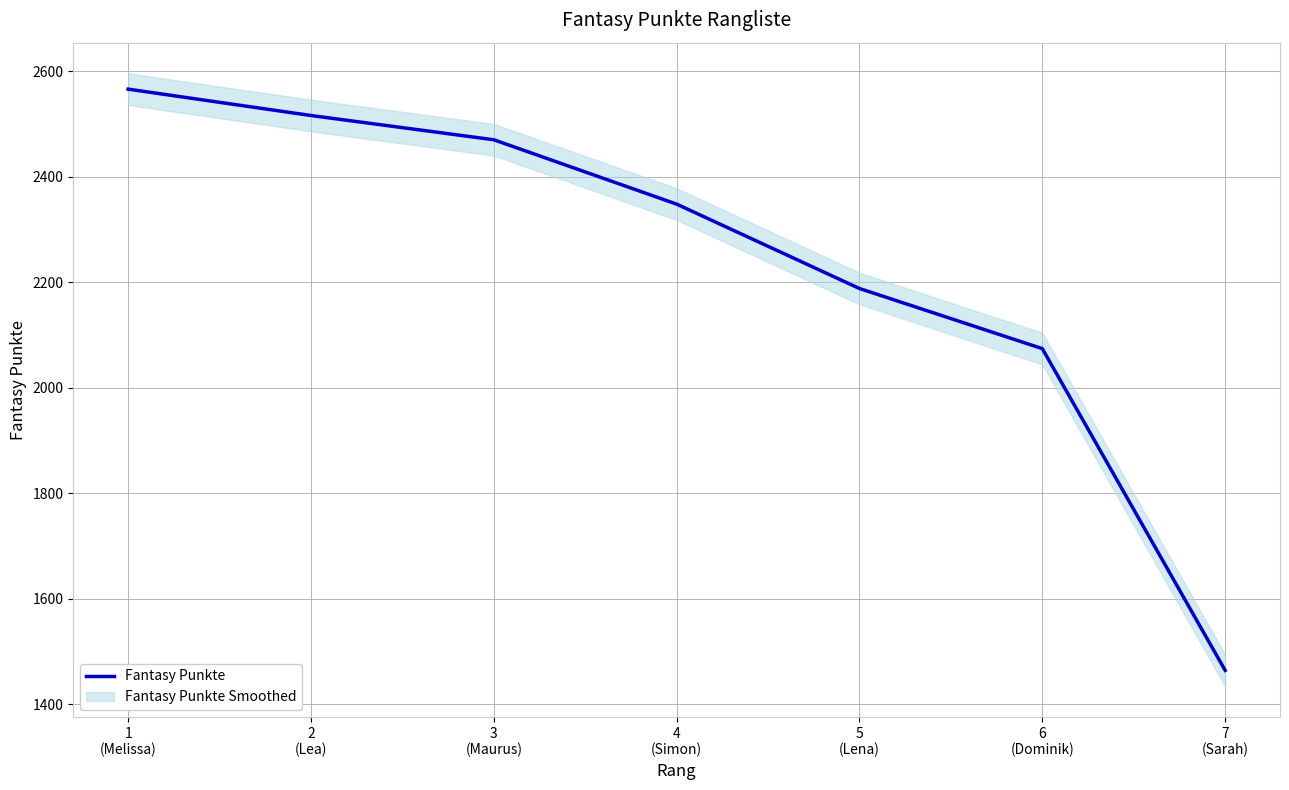

What is the change in value from 1
(Melissa) to 2
(Lea)?

-50